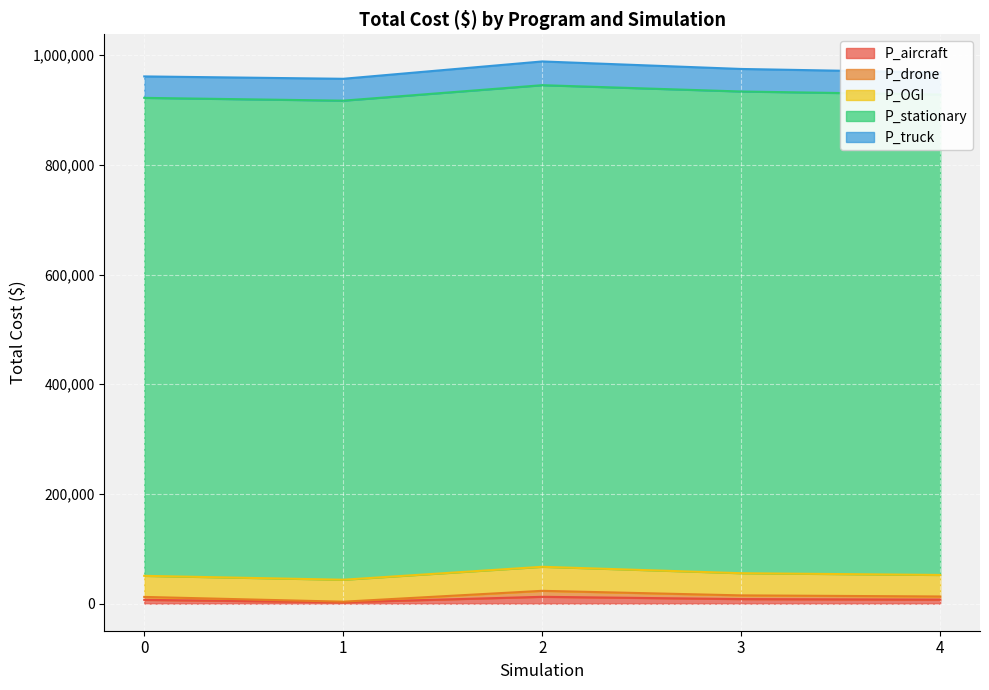

What is the total value across all series at 1?

957070